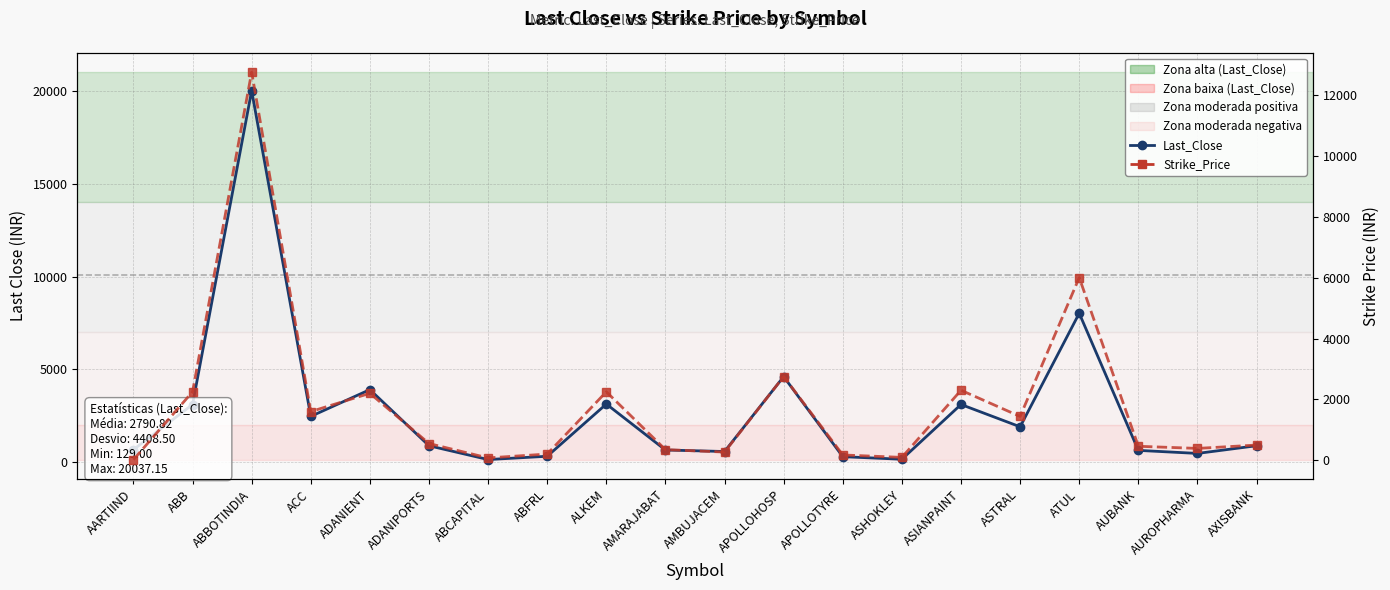

At AXISBANK, list the series in order from smallest to largest.

Strike_Price, Last_Close